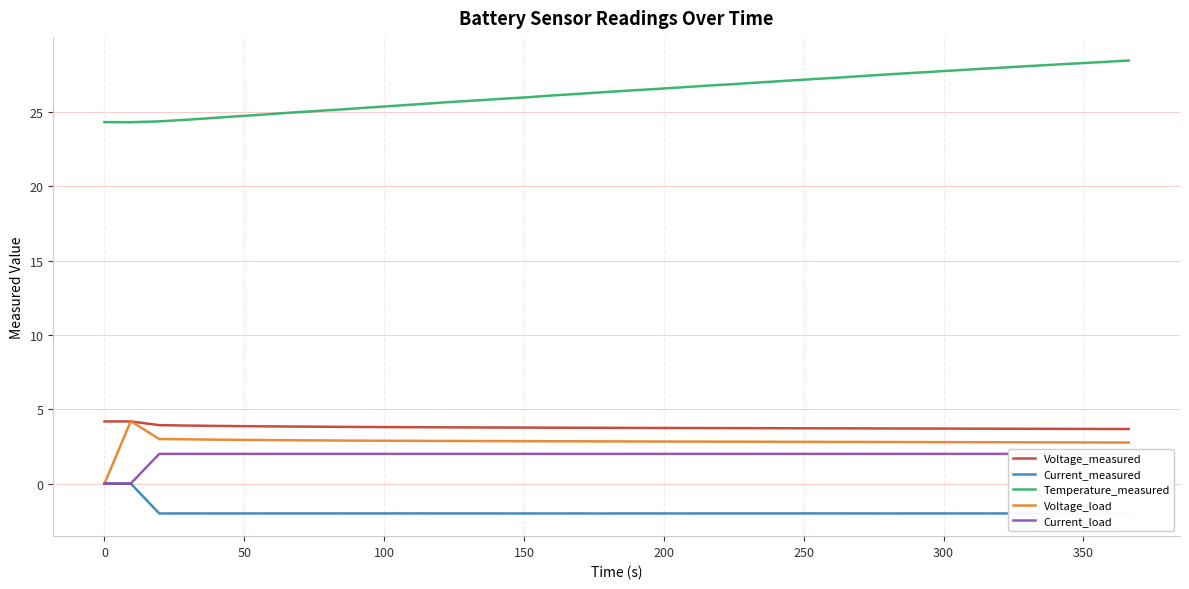

True or false: Temperature_measured and Voltage_measured cross at least once.

False